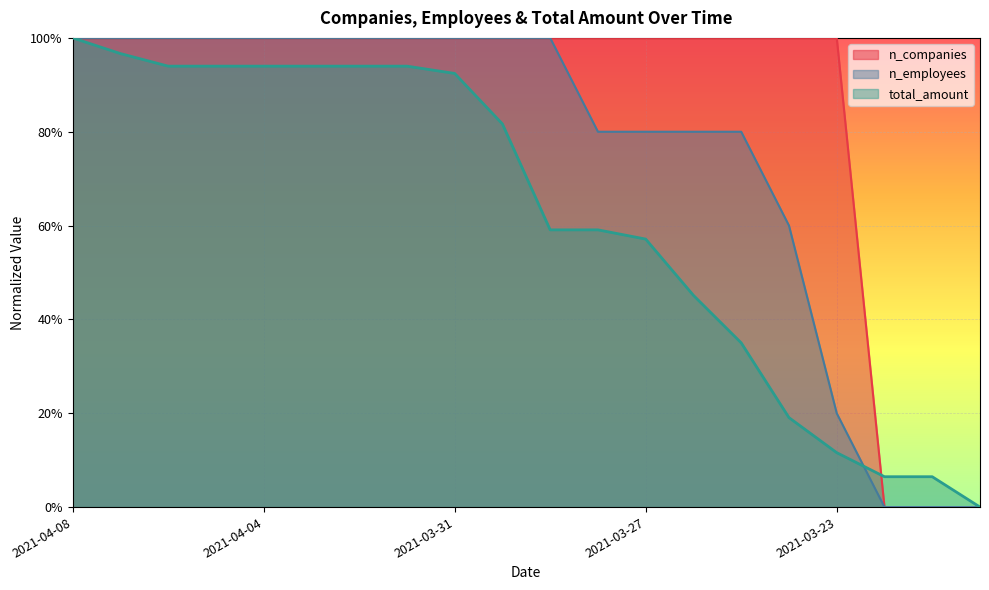

What are all the series names shown in the legend?

n_companies, n_employees, total_amount